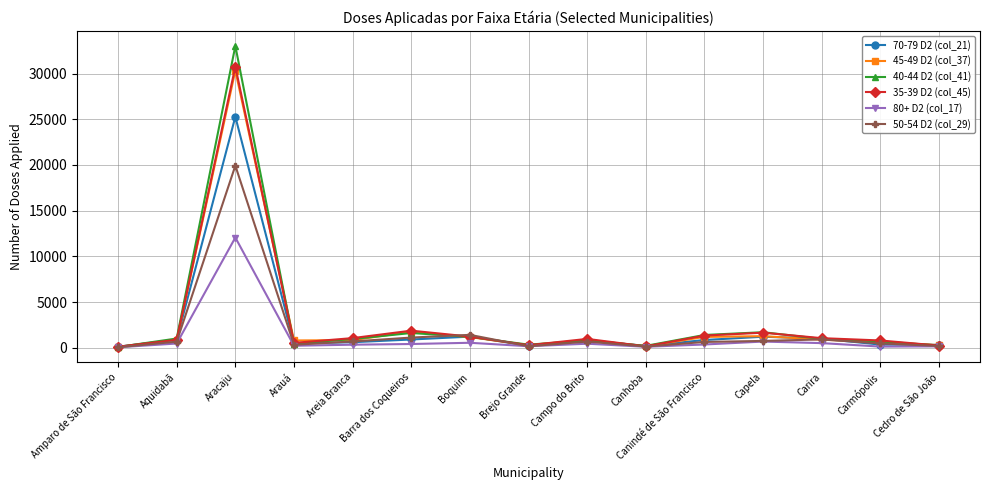

At which category does the chart reach its peak across all series?

Aracaju